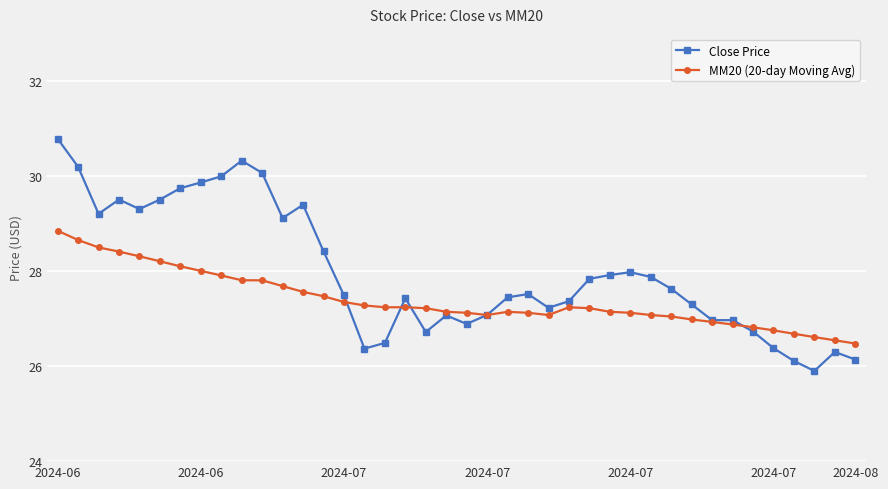

True or false: MM20 (20-day Moving Avg) has more than 0 interior local peaks.

True